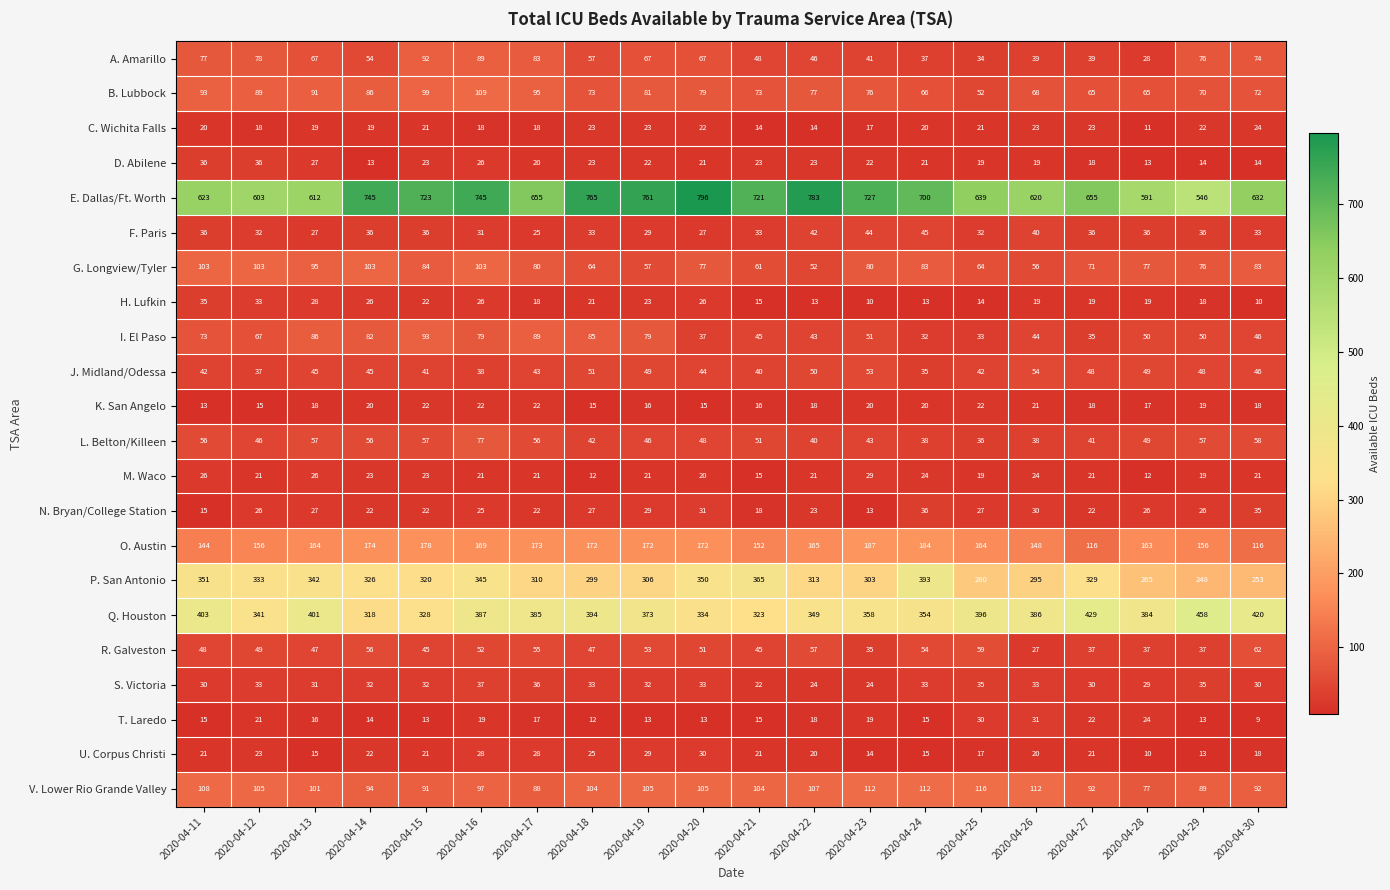

At which category does the chart reach its peak across all series?

2020-04-20